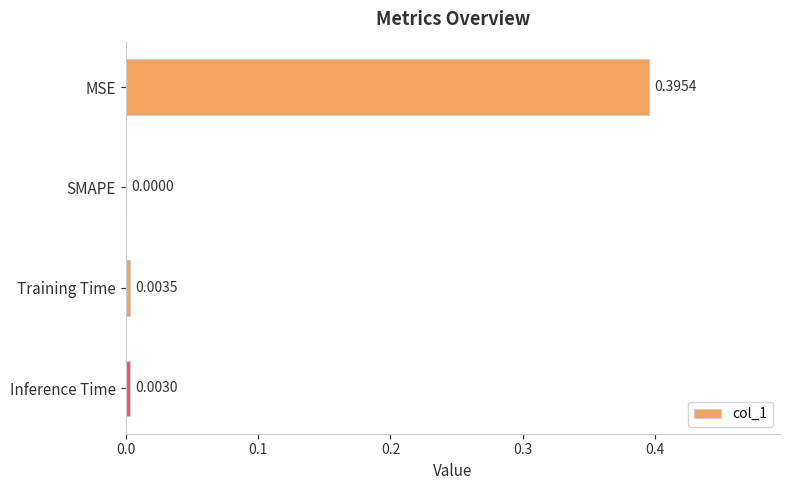

What is the average value?

0.1